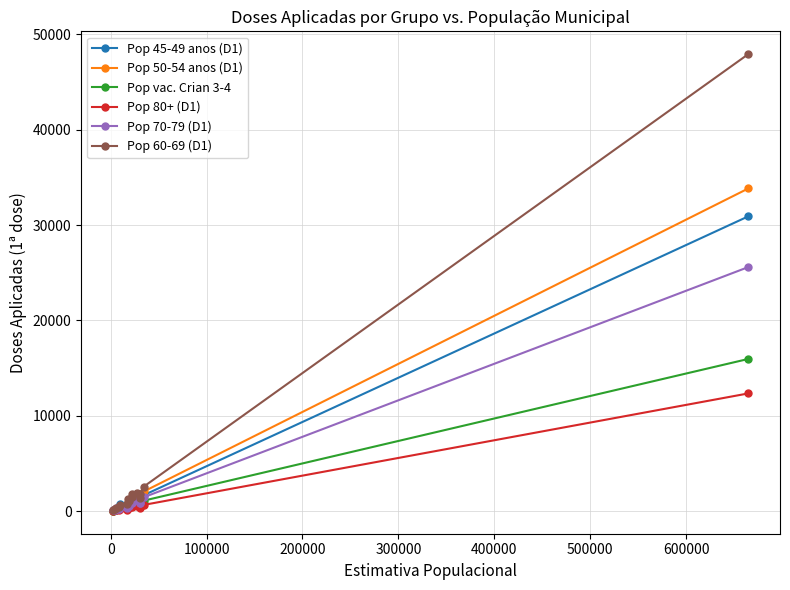

At how many categories does at least one series exceed 12186?

1